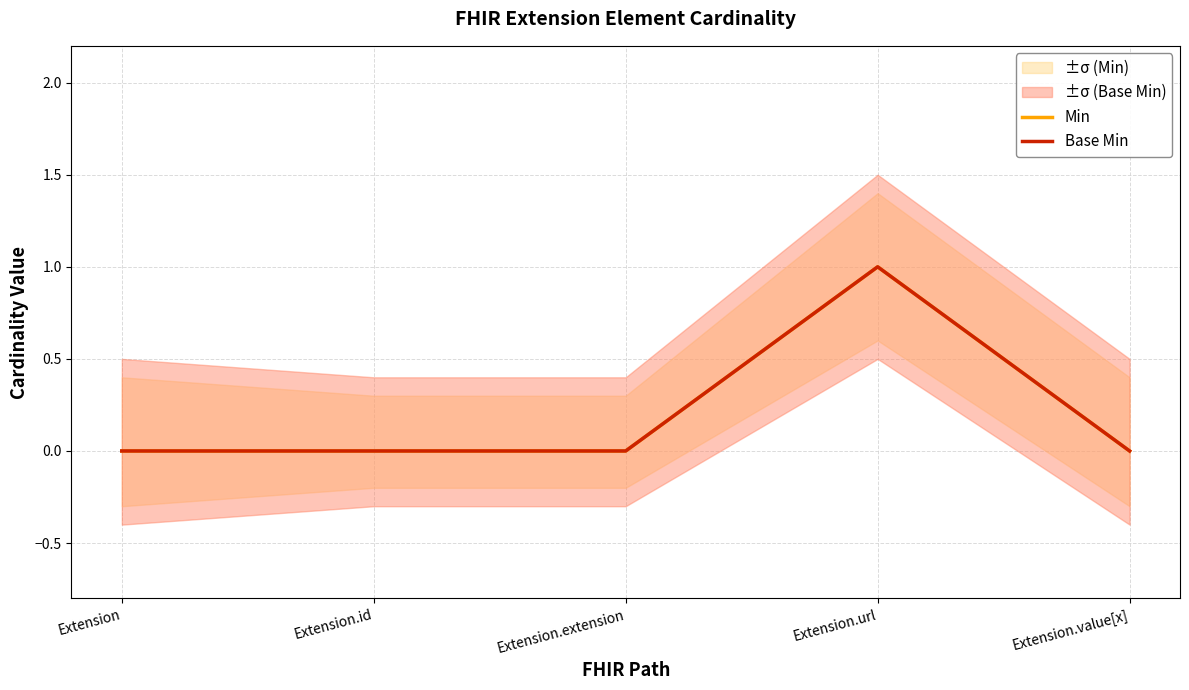

Count the Base Min values in the range 0 to 1.

5